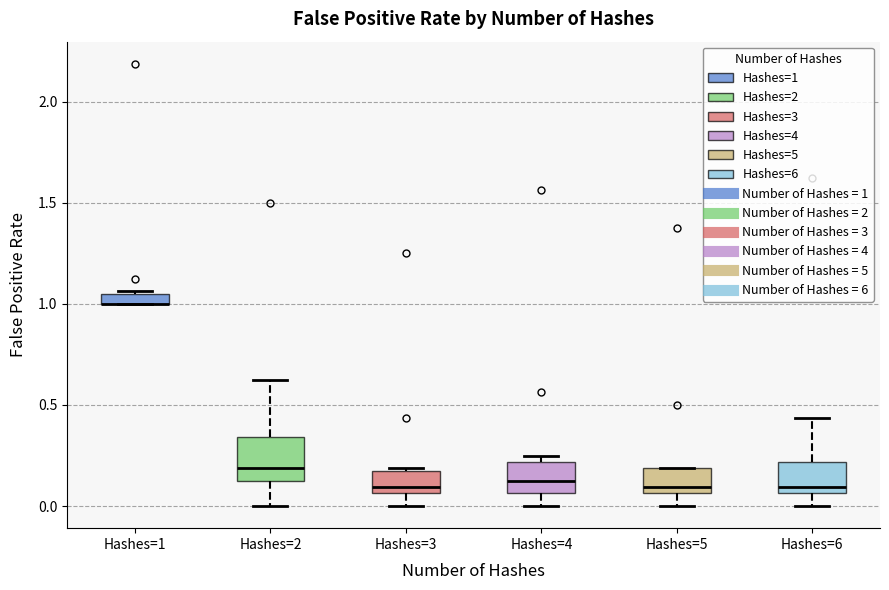

Where is the upper edge of the box for Hashes=1 on the y-axis? The values are not printed on the chart, so give them approximately, as read against the axis.

1.05